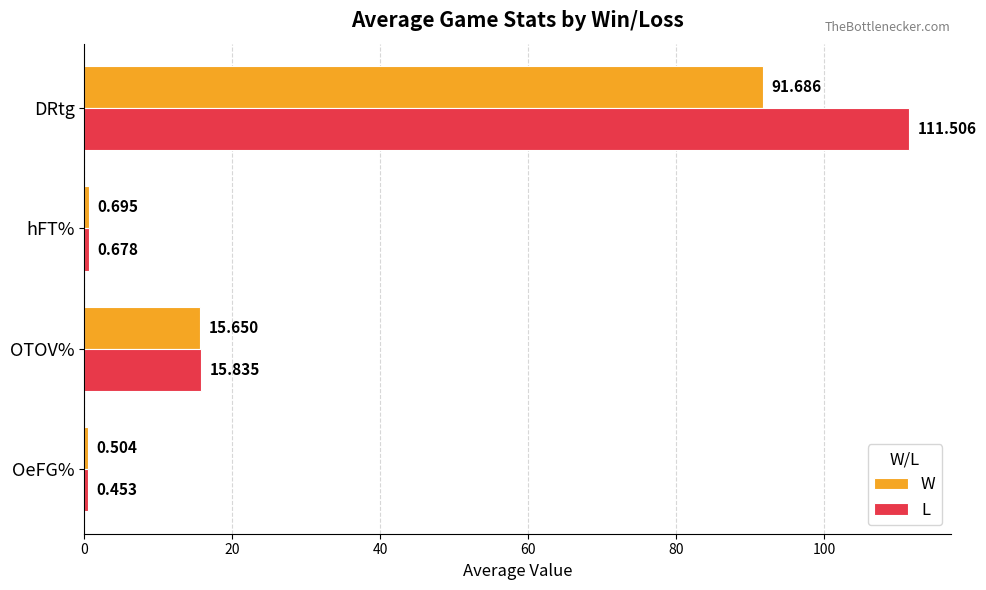

At which category is the sum across all series the highest?

DRtg